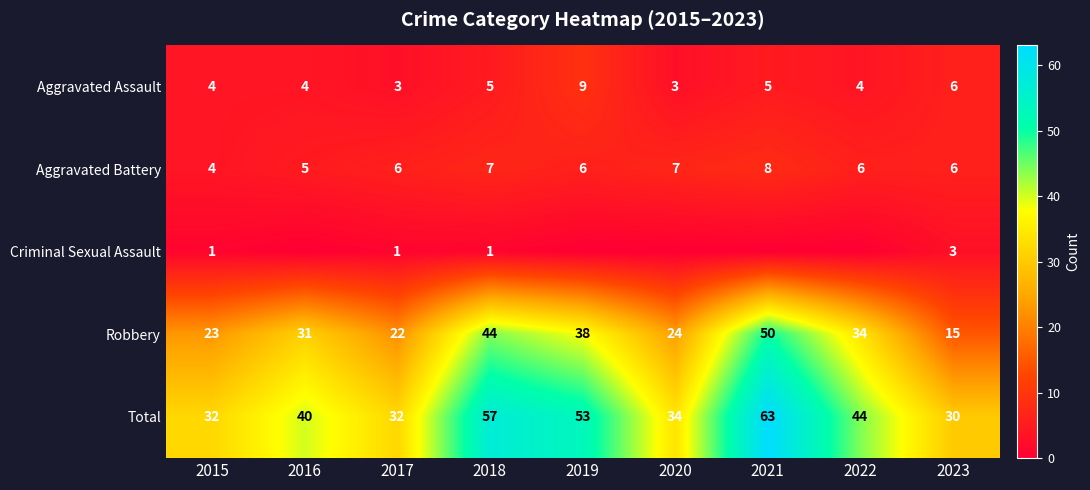

The value of Total at 2016 is 40. True or false?

True